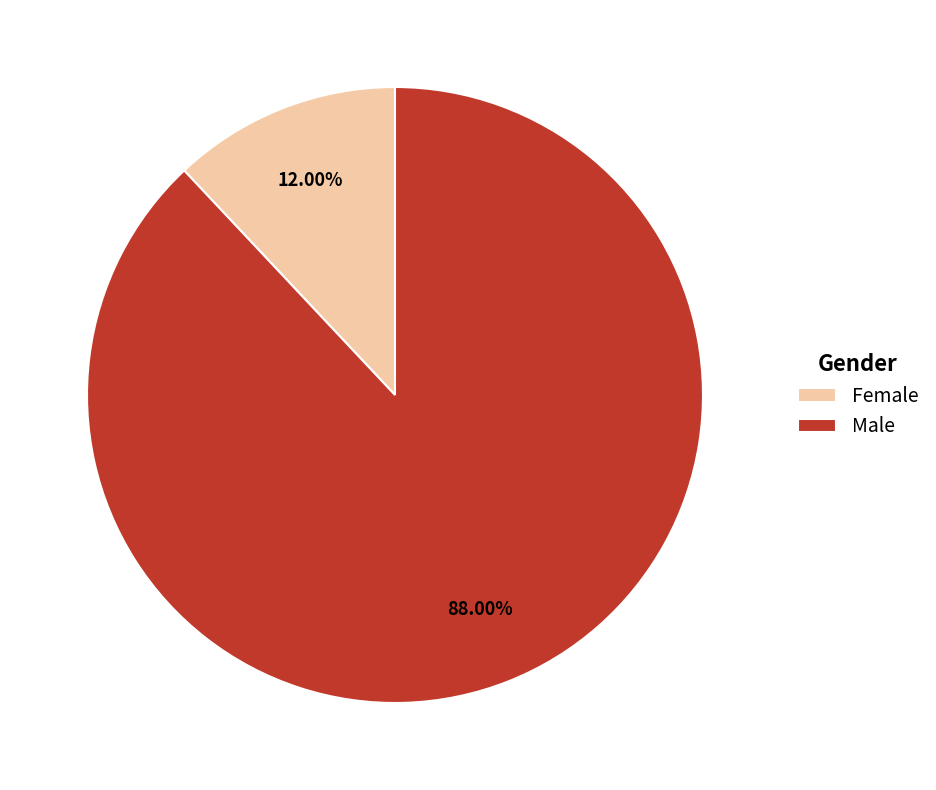

What percentage is the Male slice, to the nearest percent?

88%